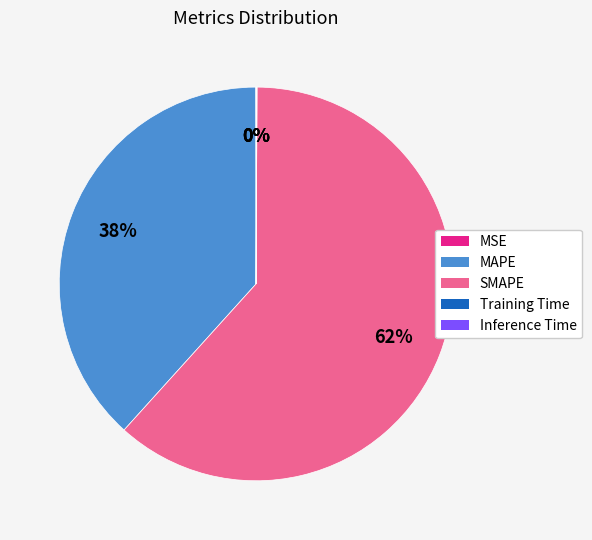

To the nearest percent, what portion does SMAPE represent?

62%